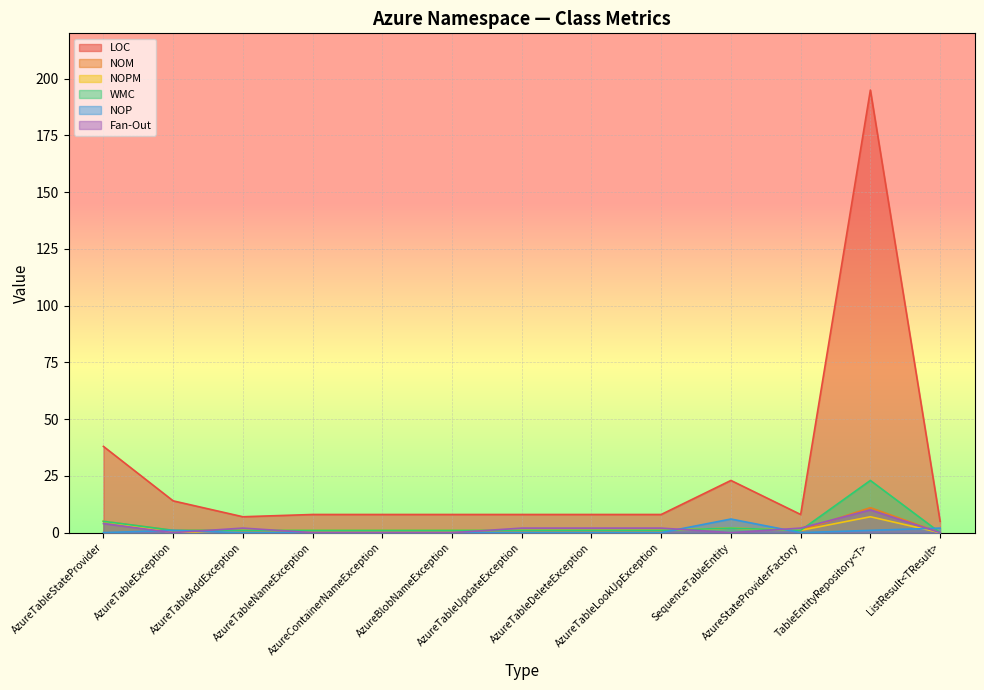

How many data points in LOC are above 8?

4